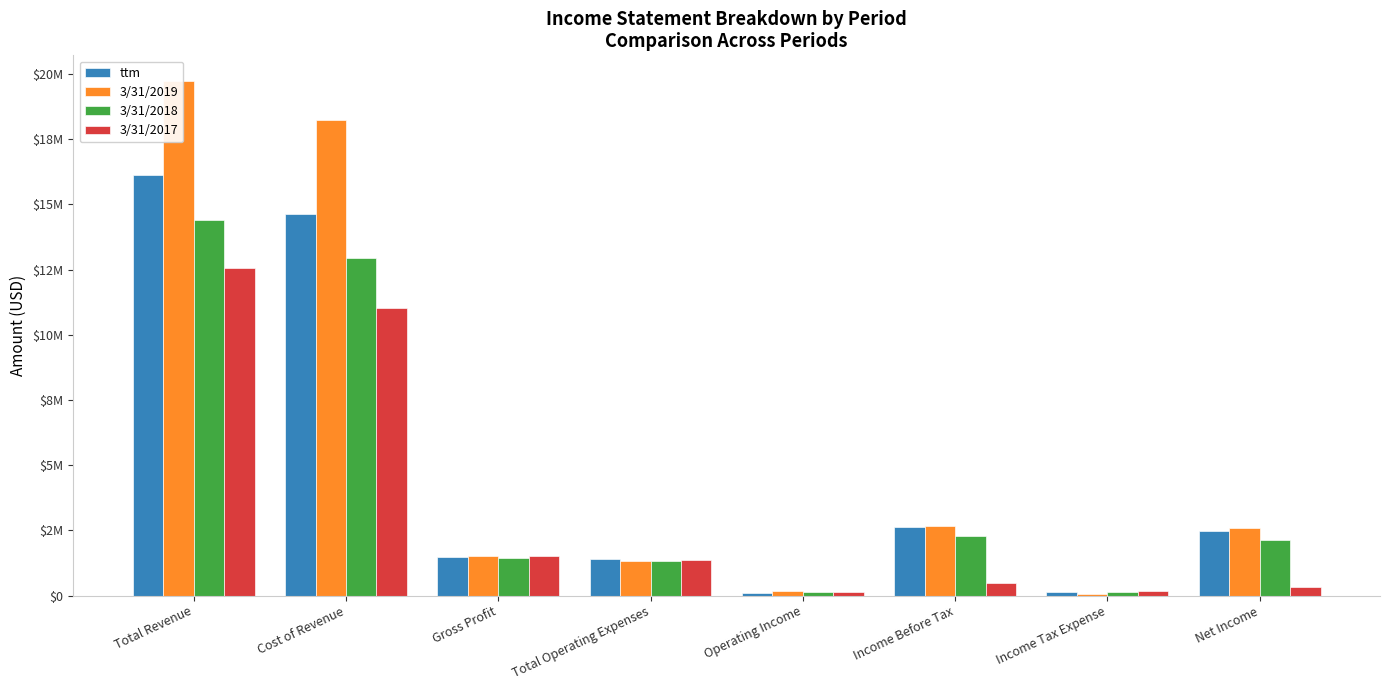

What is the value of the 3/31/2017 bar at the 5th from the left?

135000